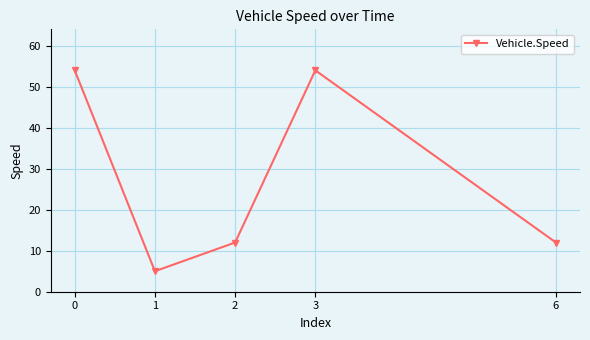

What is the sum of all values?

137